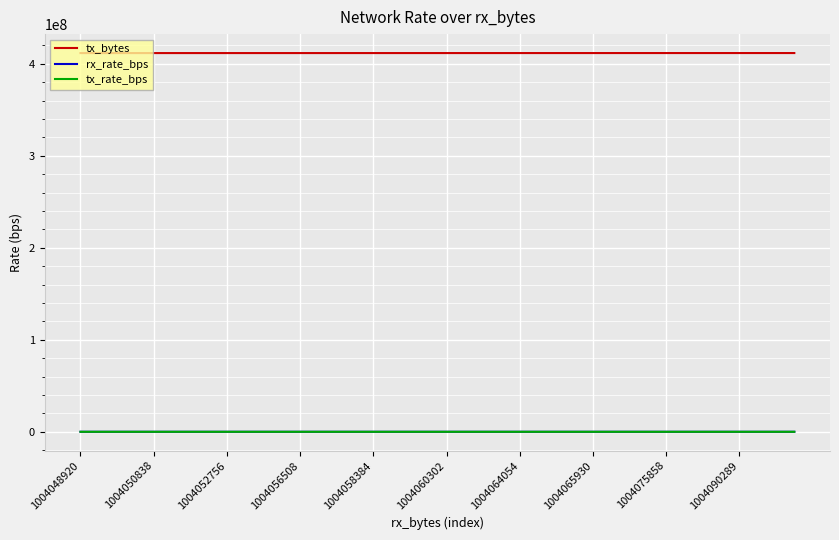

What is the average value of the rx_rate_bps series?

1128